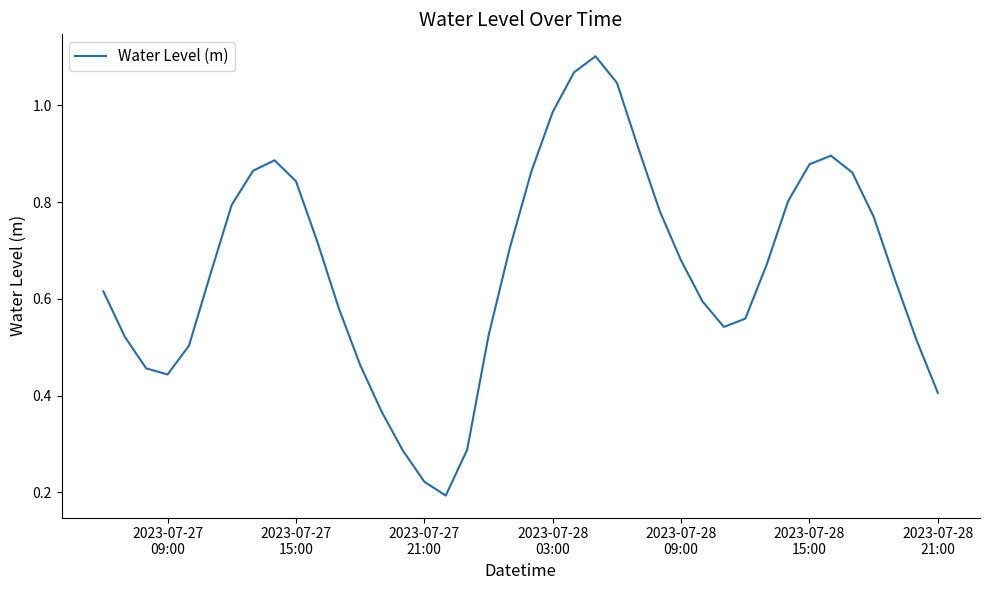

How many points are lower than both their immediate neighbors (excluding endpoints)?

3